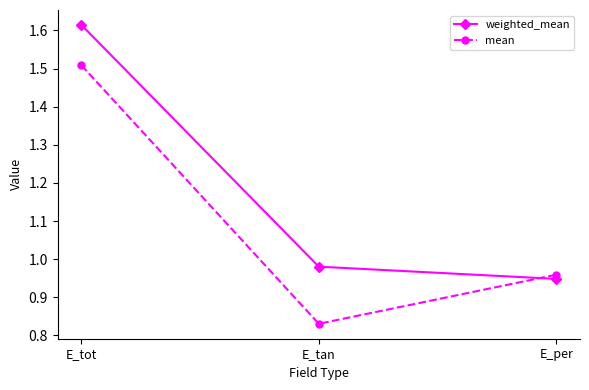

At which label is weighted_mean closest to 1?

E_tan